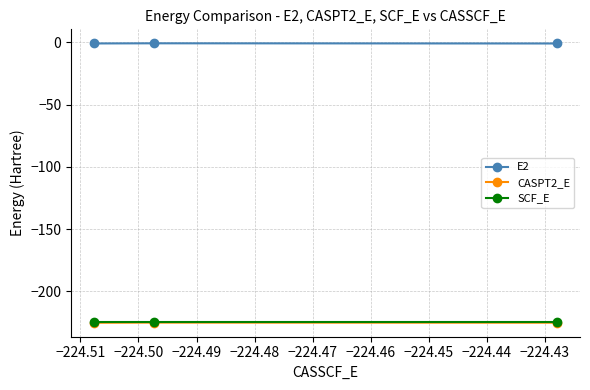

What is the minimum value shown in the chart?

-225.3